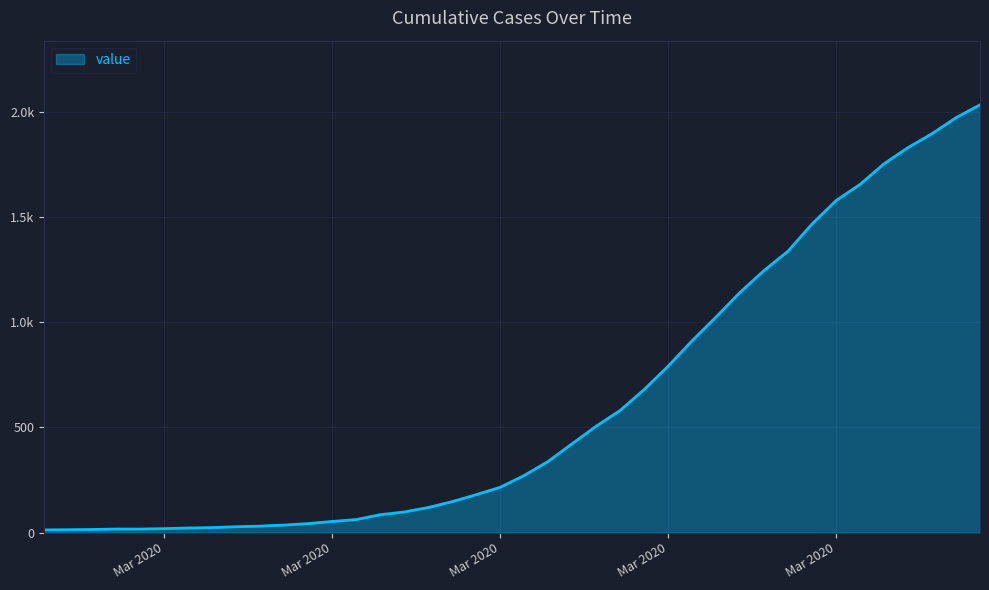

What is the difference between the second highest and second lowest values?

1957